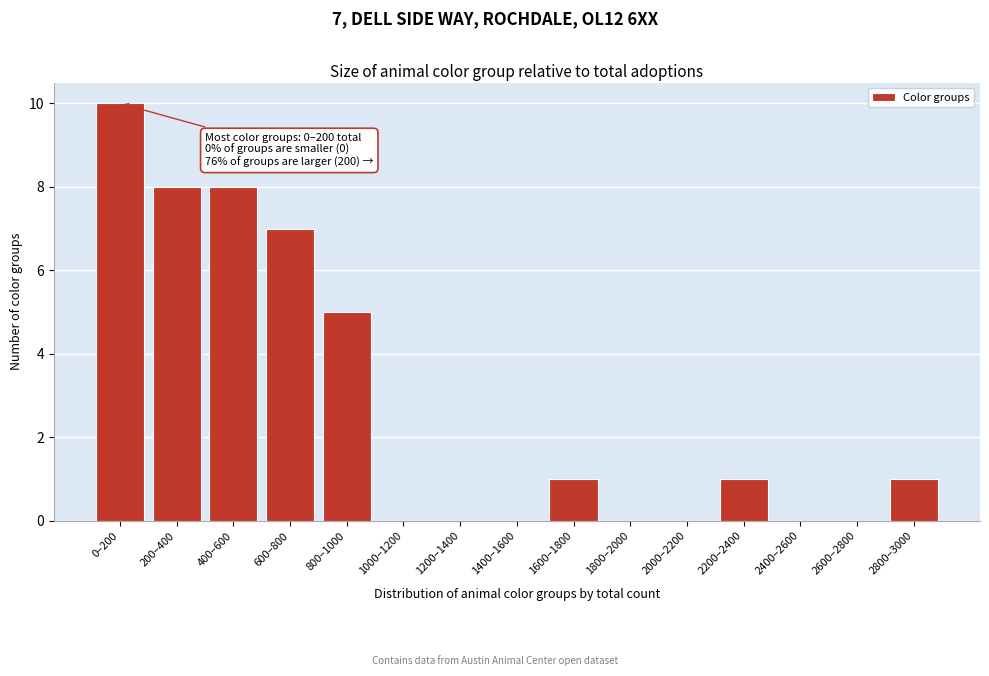

Reading left to right, transcribe all the data shown in this chart.

0–200=10	200–400=8	400–600=8	600–800=7	800–1000=5	1000–1200=0	1200–1400=0	1400–1600=0	1600–1800=1	1800–2000=0	2000–2200=0	2200–2400=1	2400–2600=0	2600–2800=0	2800–3000=1